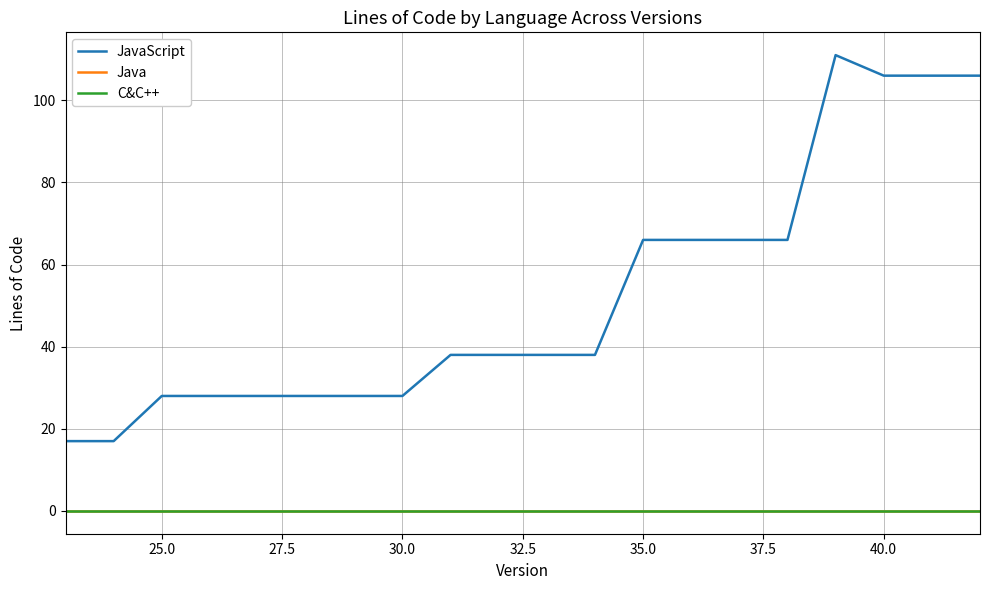

Count the JavaScript values in the range 28 to 66.

14